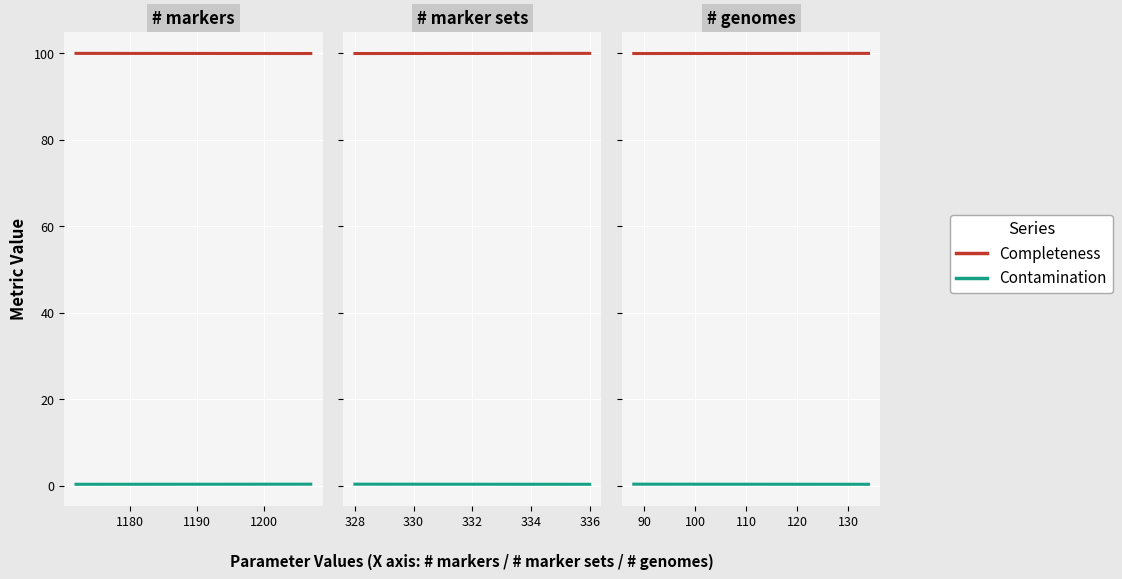

Which series has the largest range (max minus min)?

Completeness